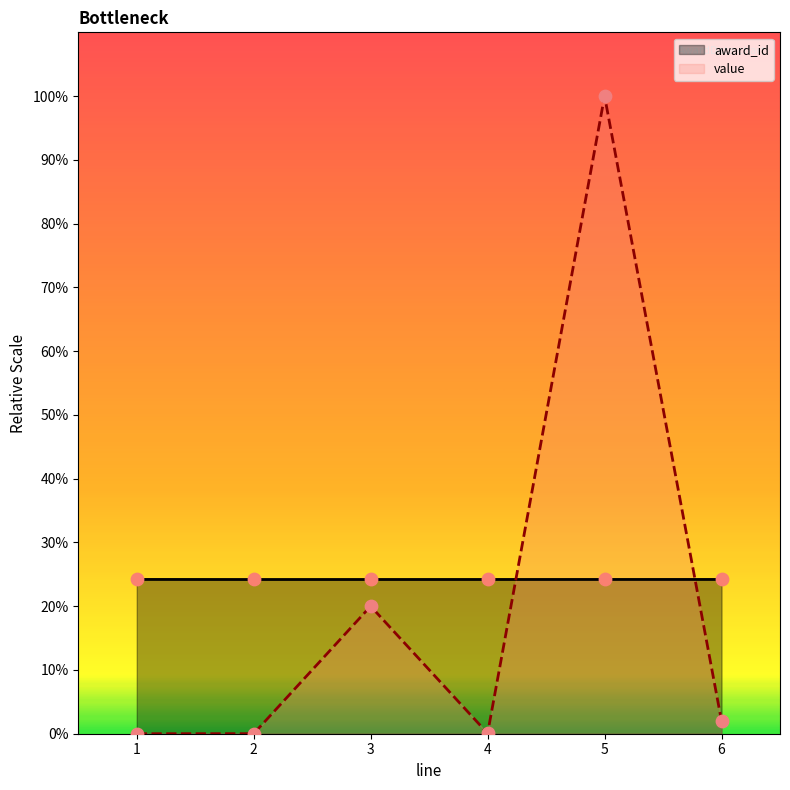

At how many categories does at least one series exceed 29905?

1